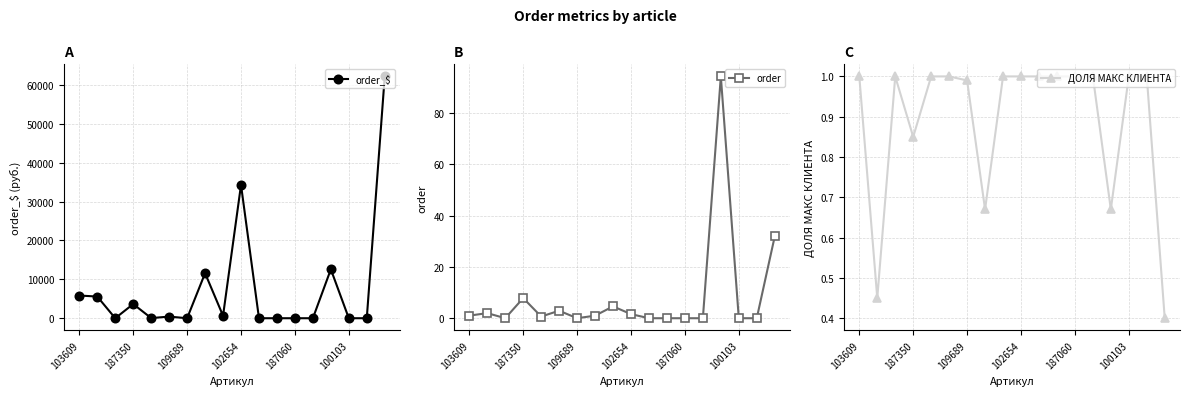

How many positive values does the order series have?

10